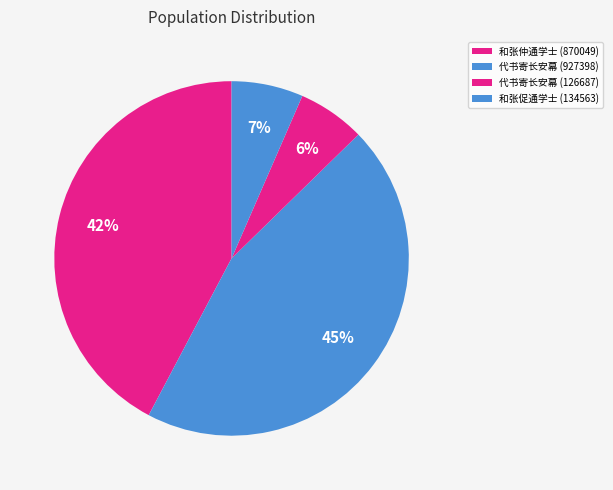

How many slices are in this pie chart?

4